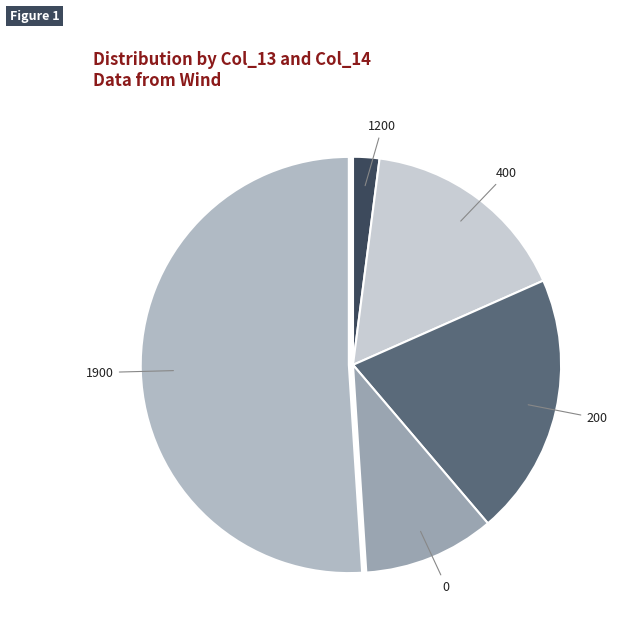

Between 400 and 0, which is larger?

400